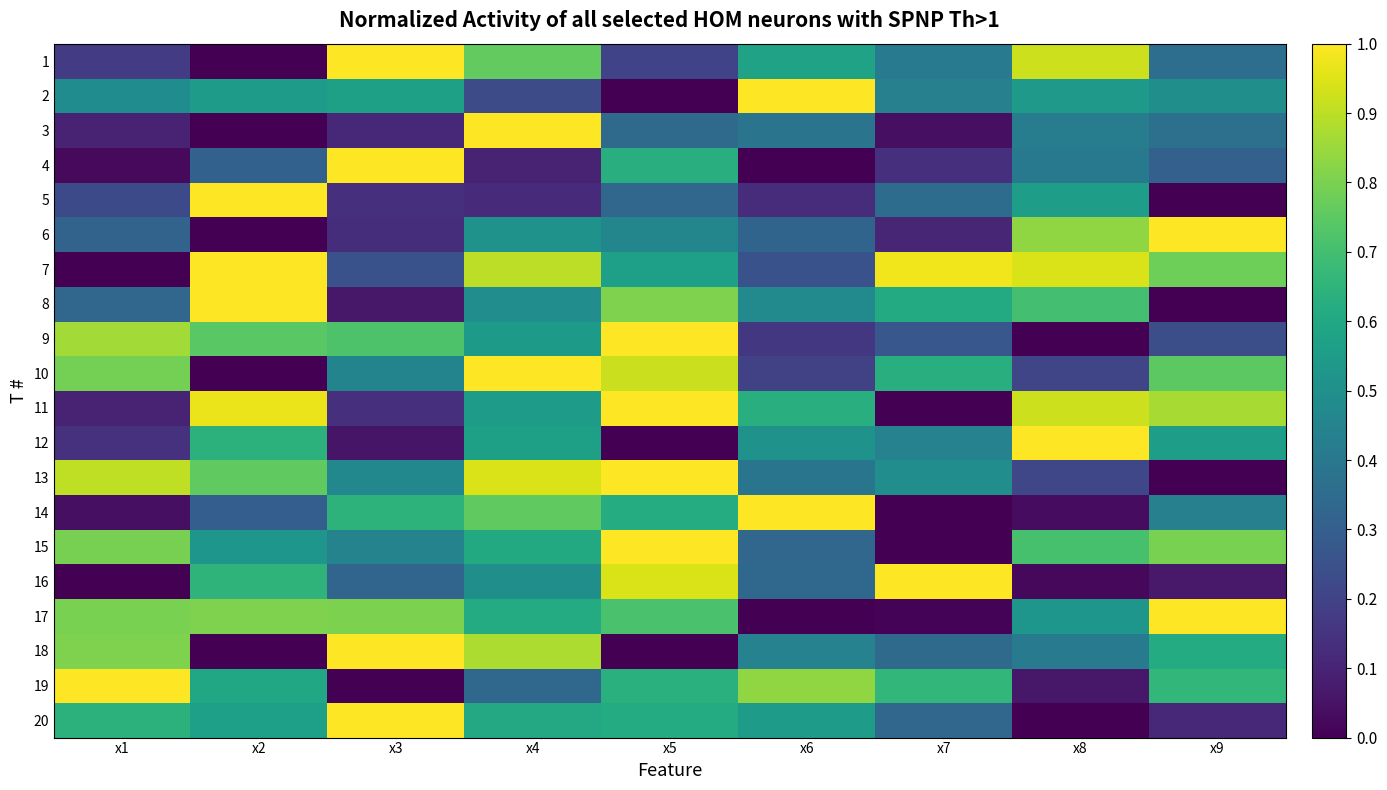

At which category is the sum across all series the highest?

x4